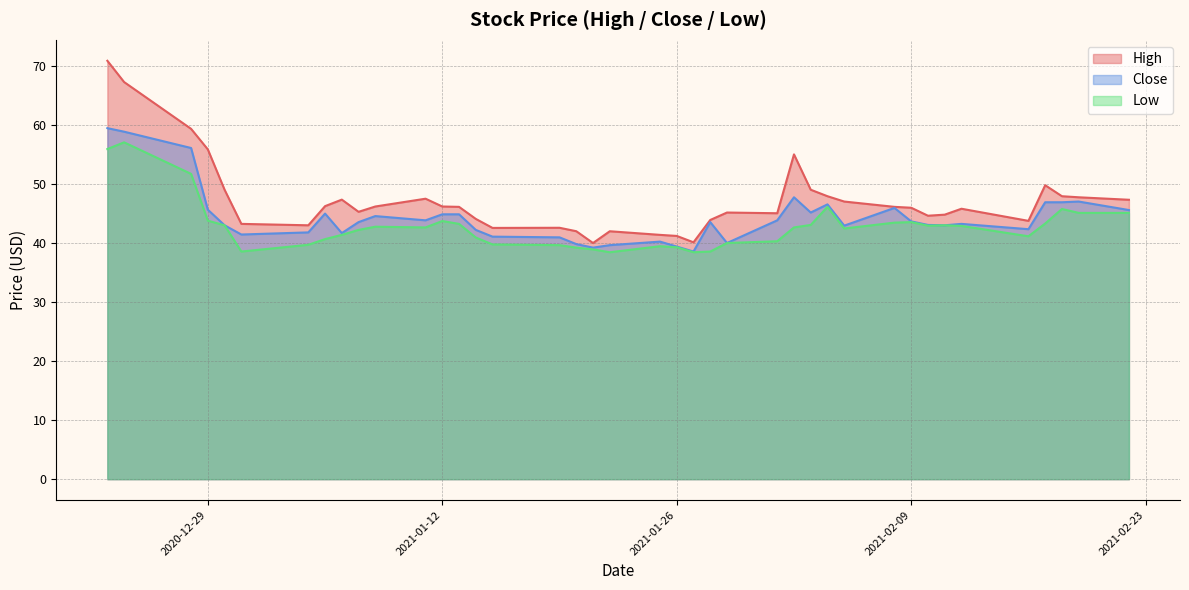

How many lines are shown in the chart?

3